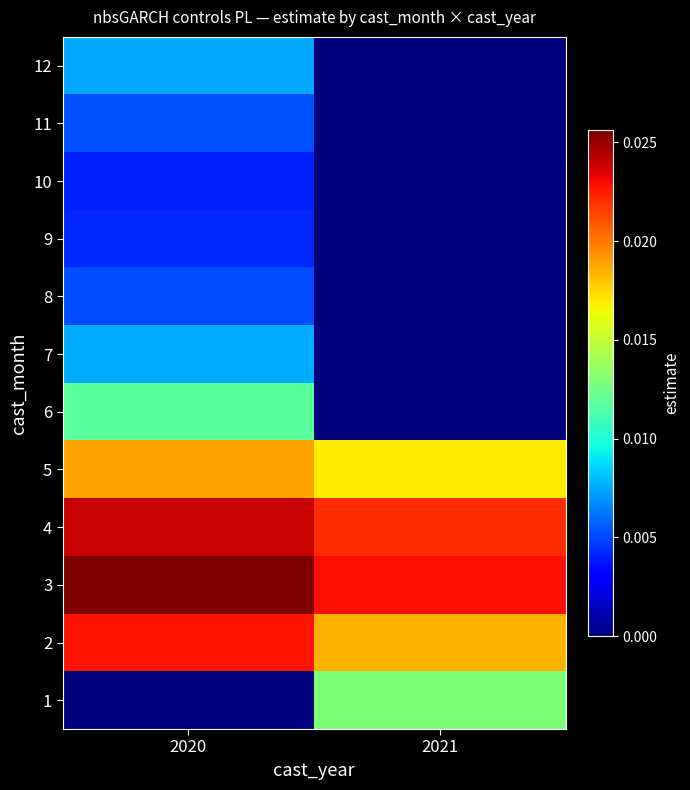

Rank the series by their maximum value, from lowest to highest.

10, 9, 8, 11, 12, 7, 6, 1, 5, 2, 4, 3